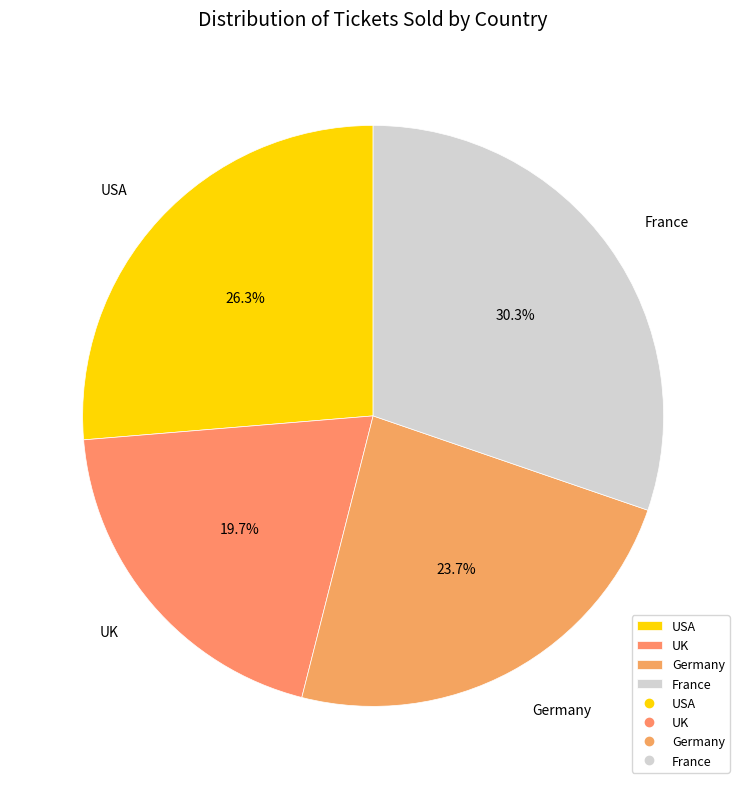

To the nearest percent, what is the difference between the UK and France slice percentages?

11%